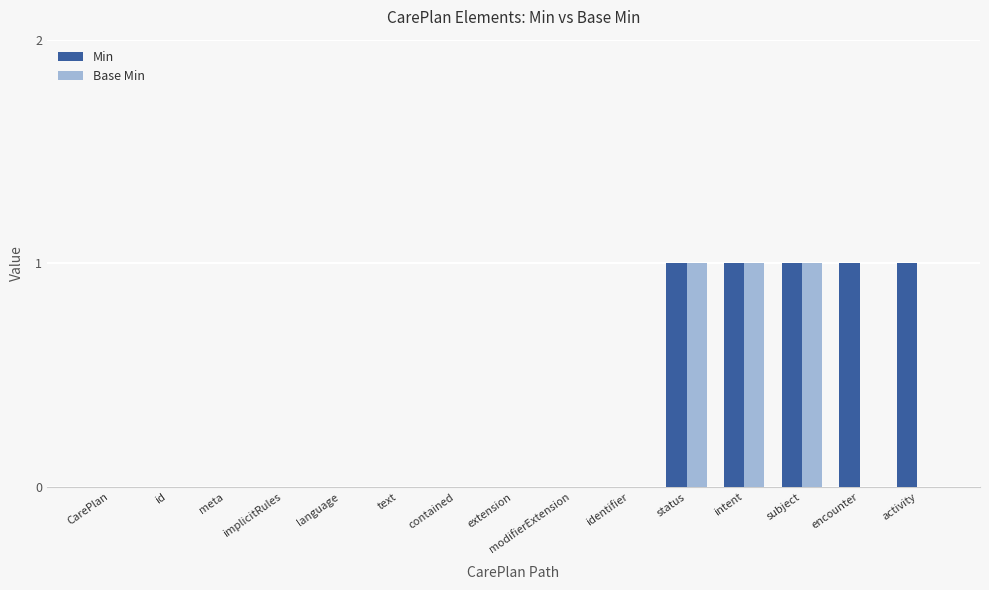

Count the number of data series in this chart.

2